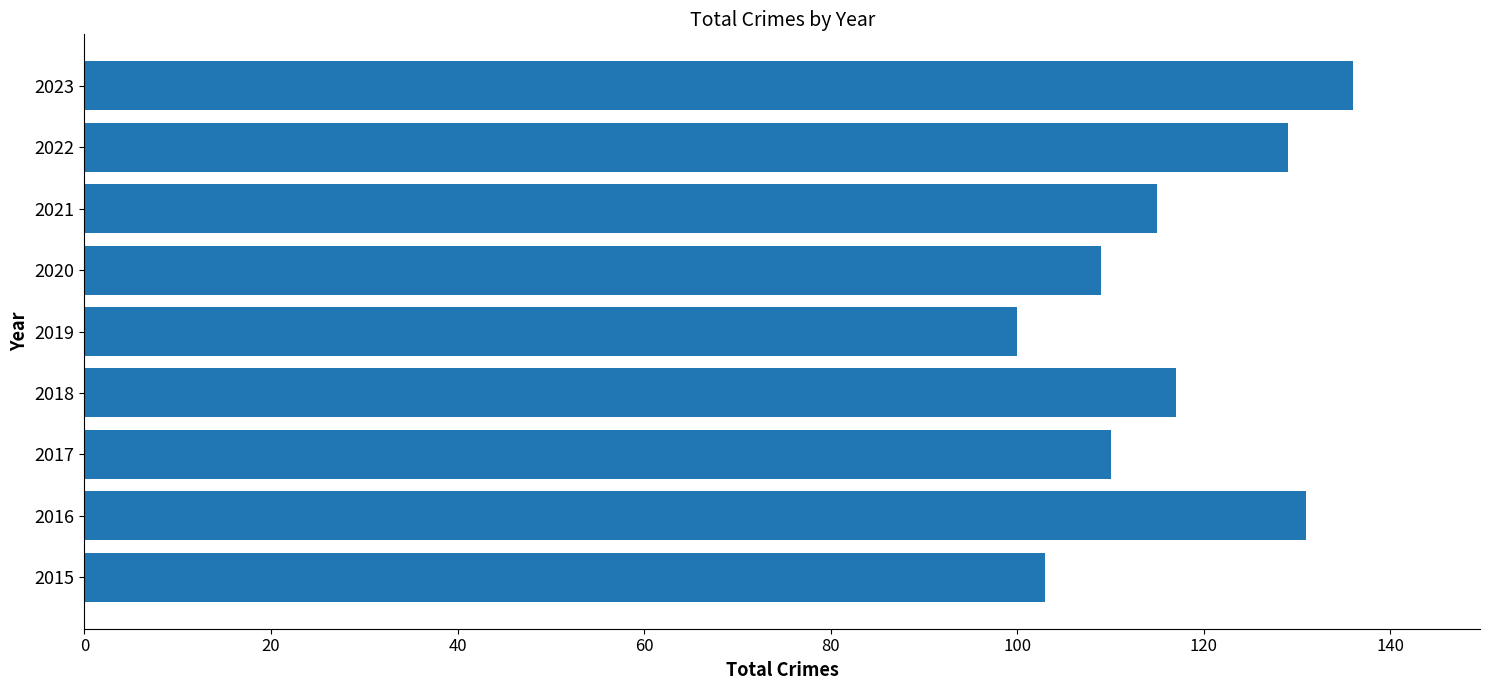

Is it true that the value at 2015 is 103?

True